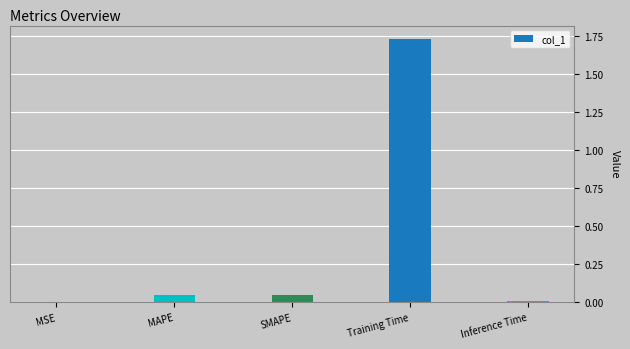

Between MAPE and MSE, which is larger?

MAPE